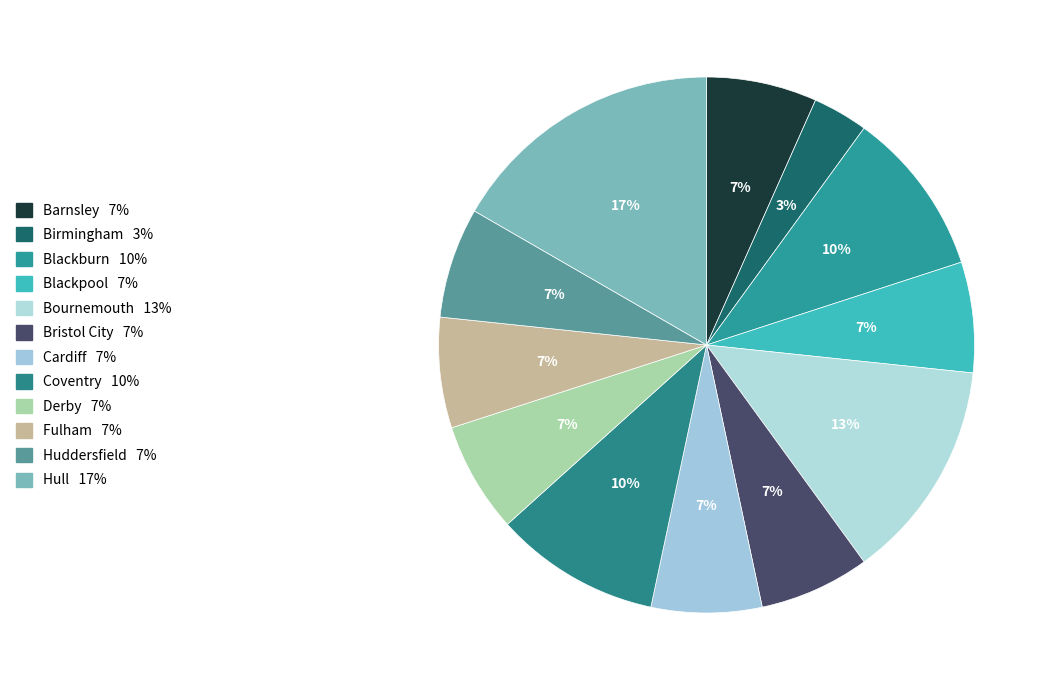

Is there a majority slice in this chart?

No